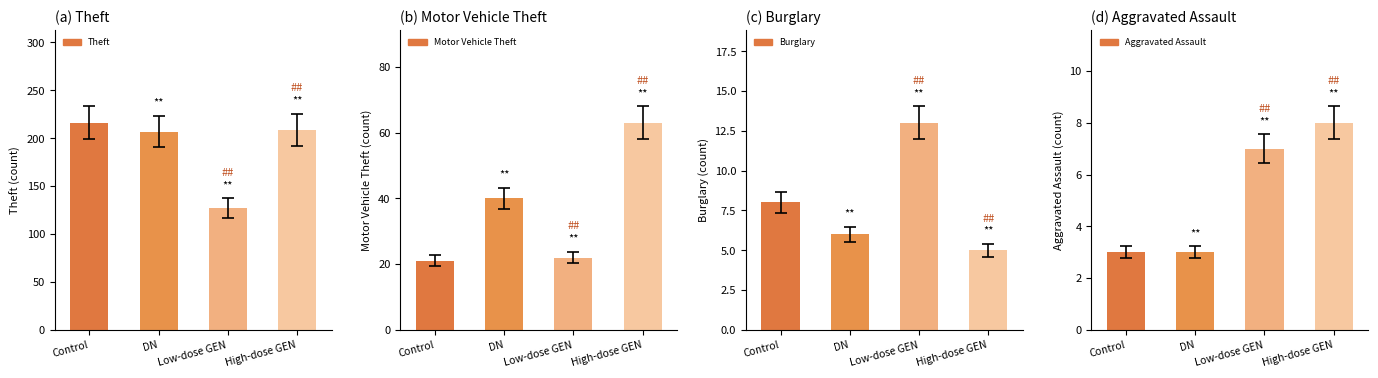

What is the maximum value shown in the chart?

216